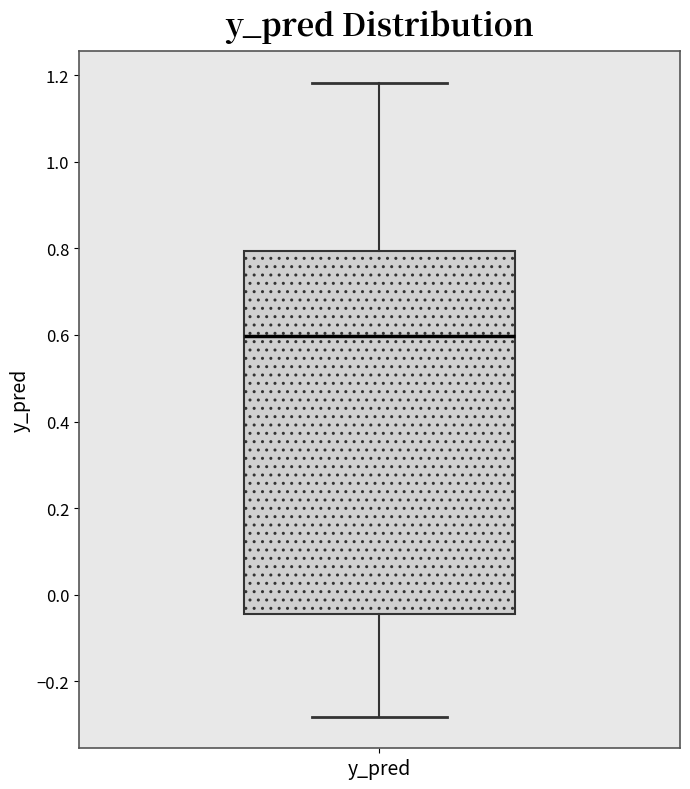

Read this box plot against the y-axis: the position of the median line, the range covered by the box, and the ends of both whiskers. The values are not printed on the chart, so give them approximately, as read against the axis.

median 0.60, box -0.04 to 0.80, whiskers -0.28 to 1.18